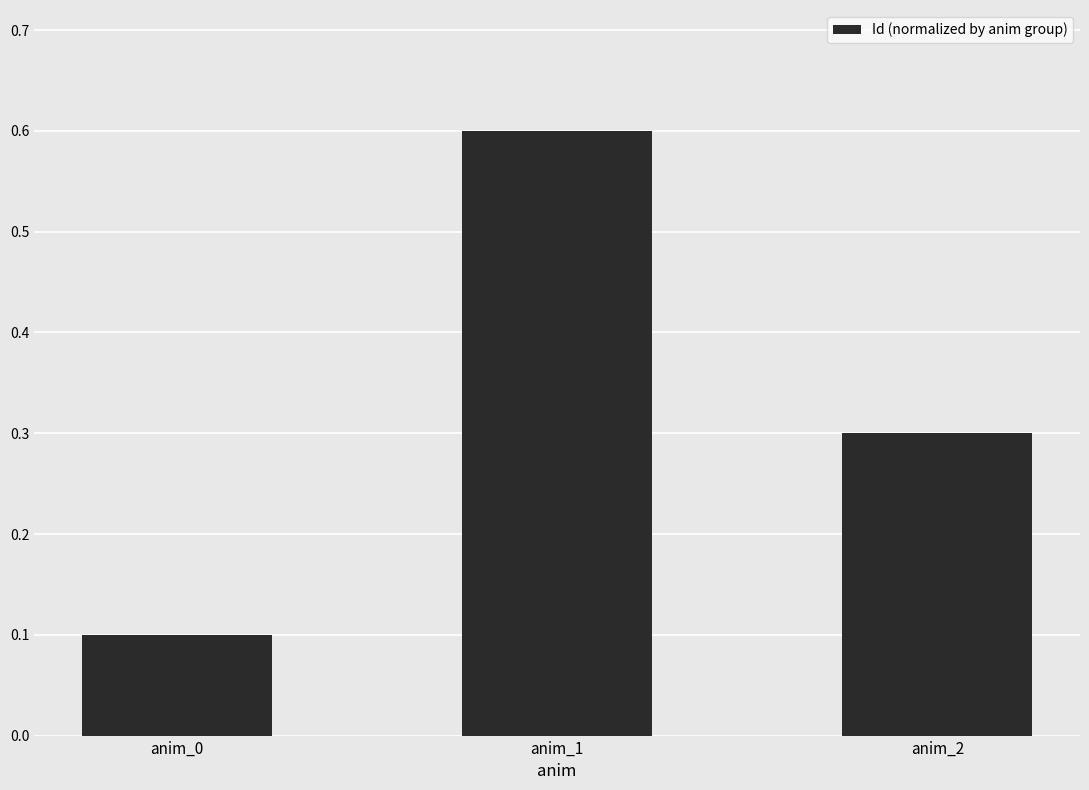

What is the sum of all values?

1.0